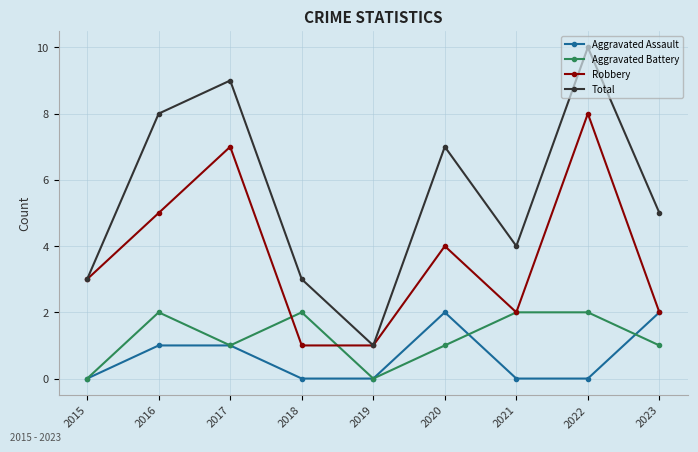

Does the chart have visible grid lines?

Yes